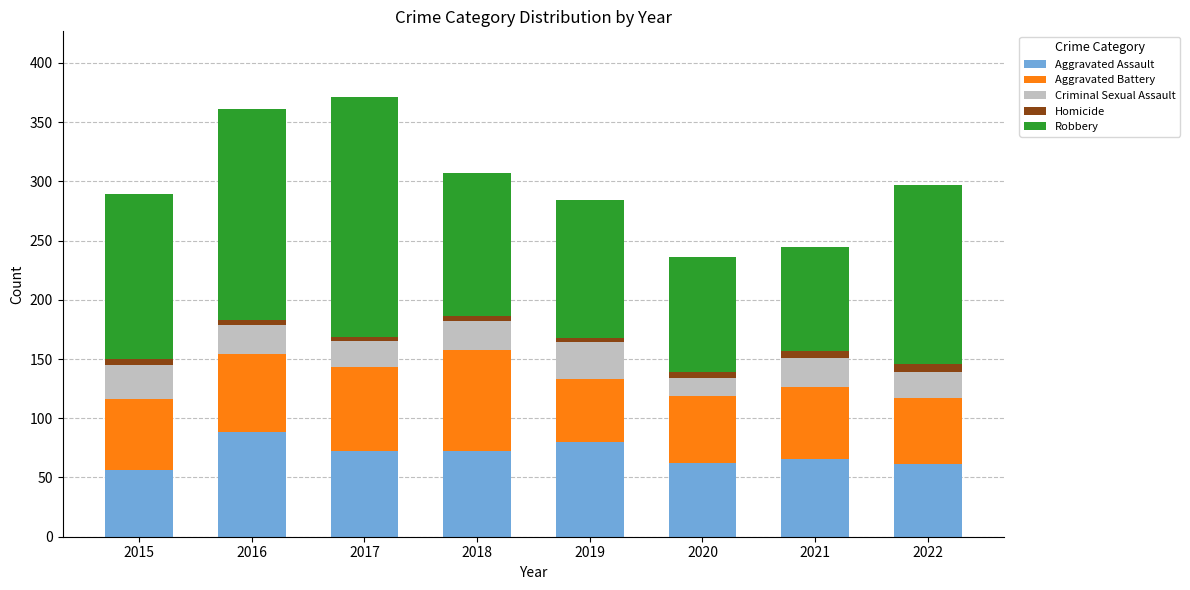

What is the lowest value of the Aggravated Assault series?

56